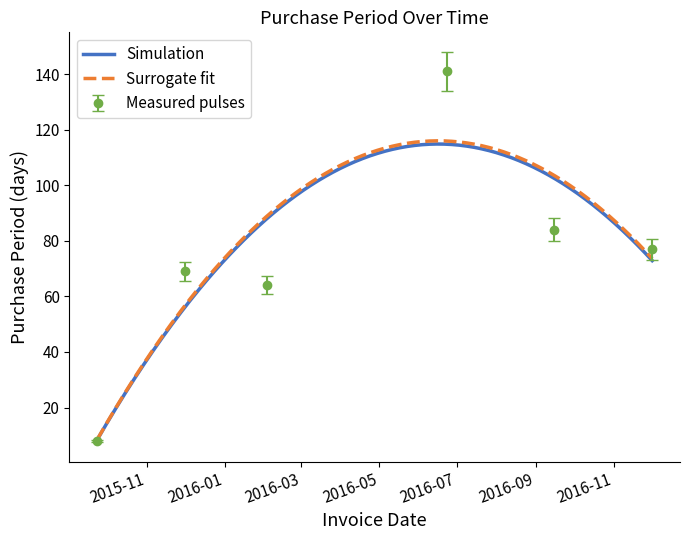

What is the sum of all values?

443